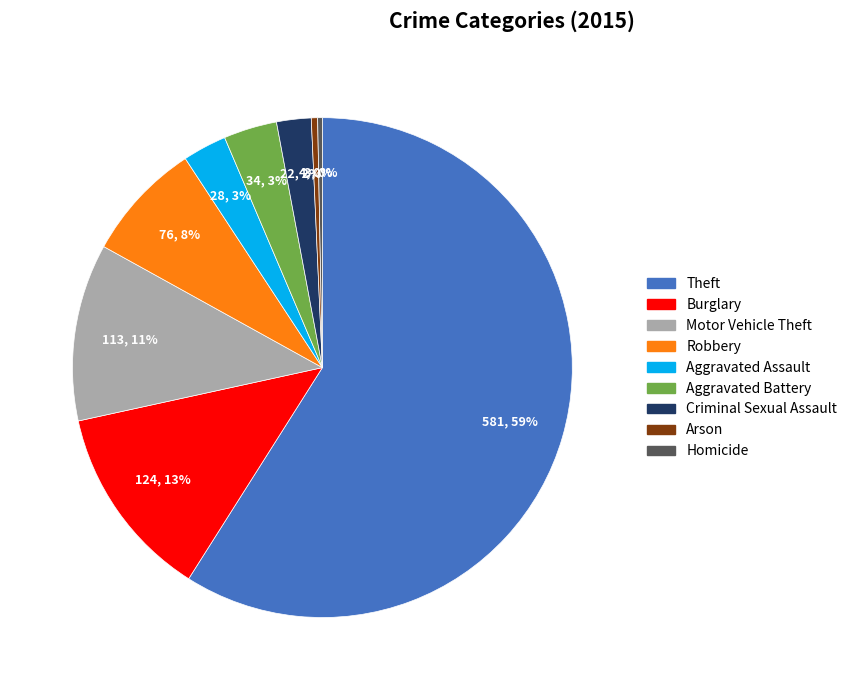

Which has a higher value, Burglary or Robbery?

Burglary